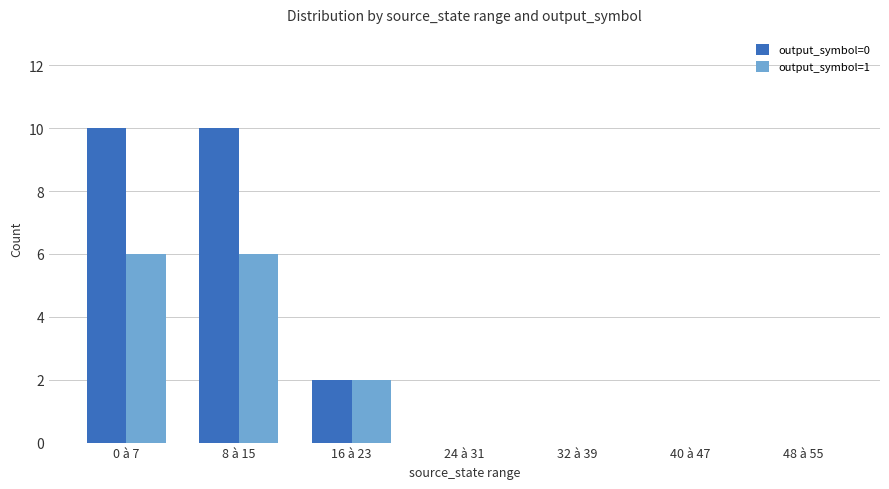

The value of output_symbol=0 at 40 à 47 is 0. True or false?

True